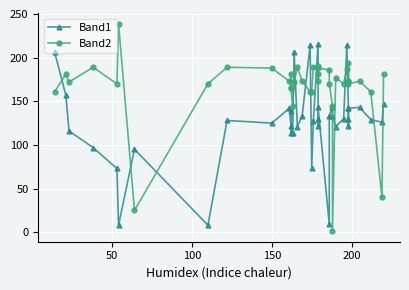

How many intersections are there between Band2 and Band1?

15